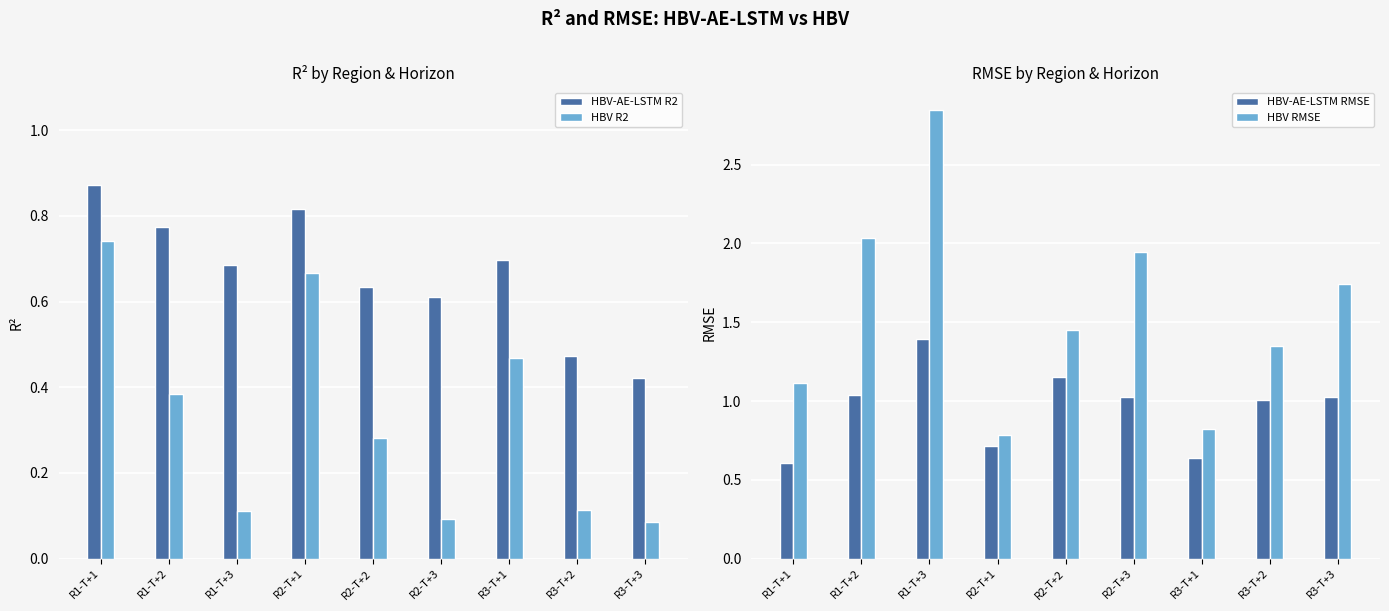

Where does the HBV RMSE series first go above 1?

R1-T+1